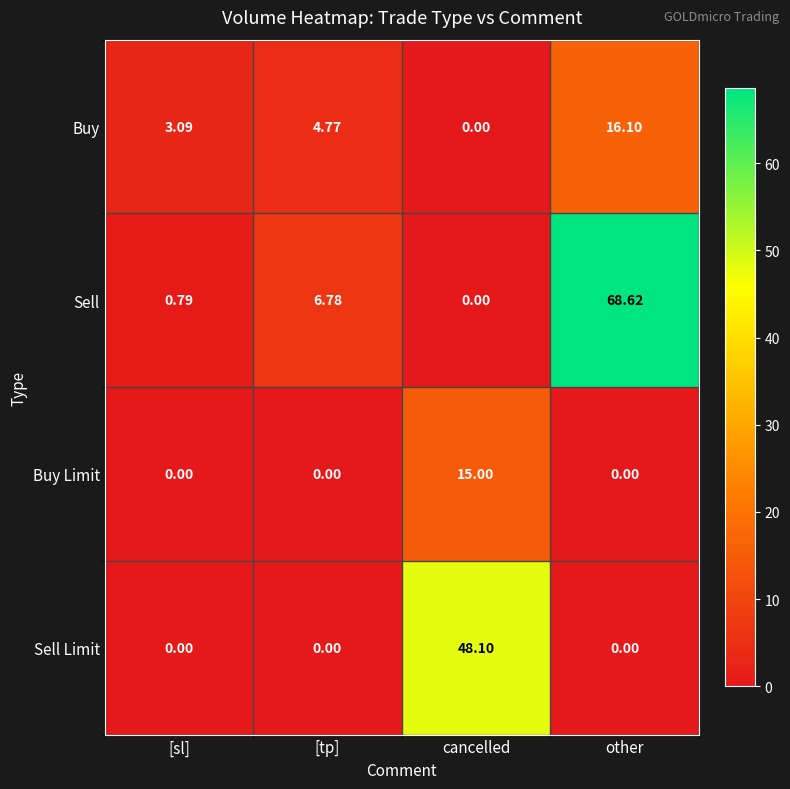

How many values in the Buy Limit series exceed 0?

1